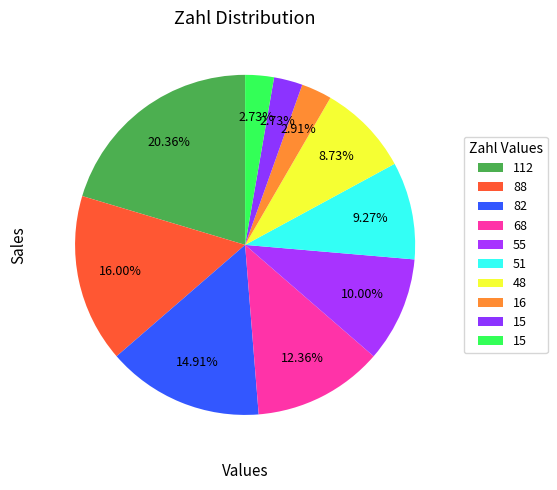

How many slices are in this pie chart?

10